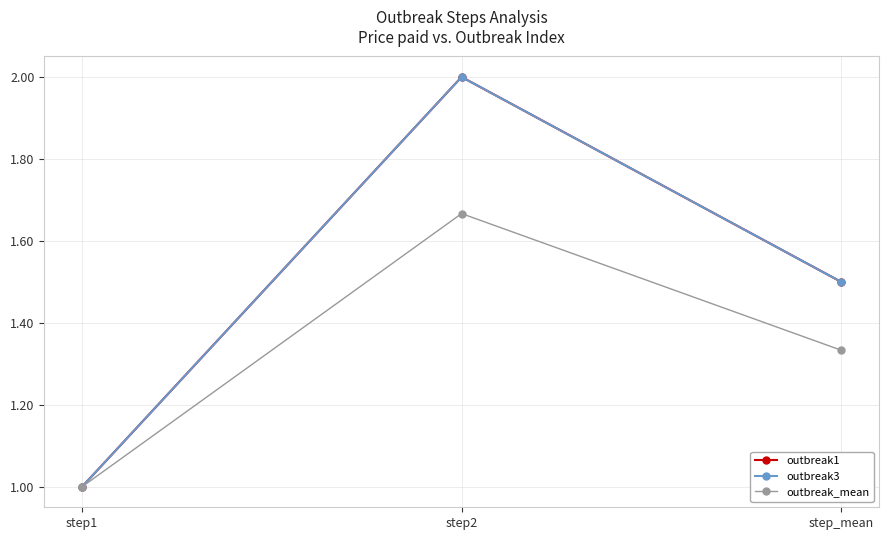

Which series has the widest spread of values?

outbreak1